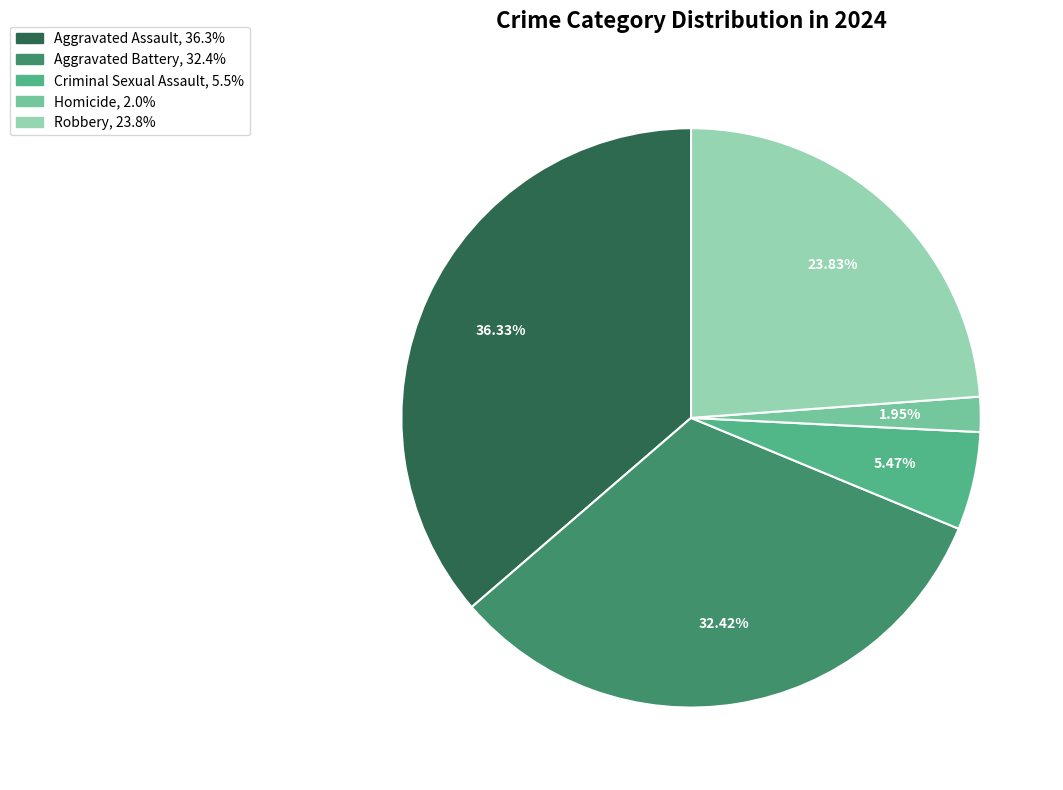

Is Criminal Sexual Assault the majority of the pie?

No